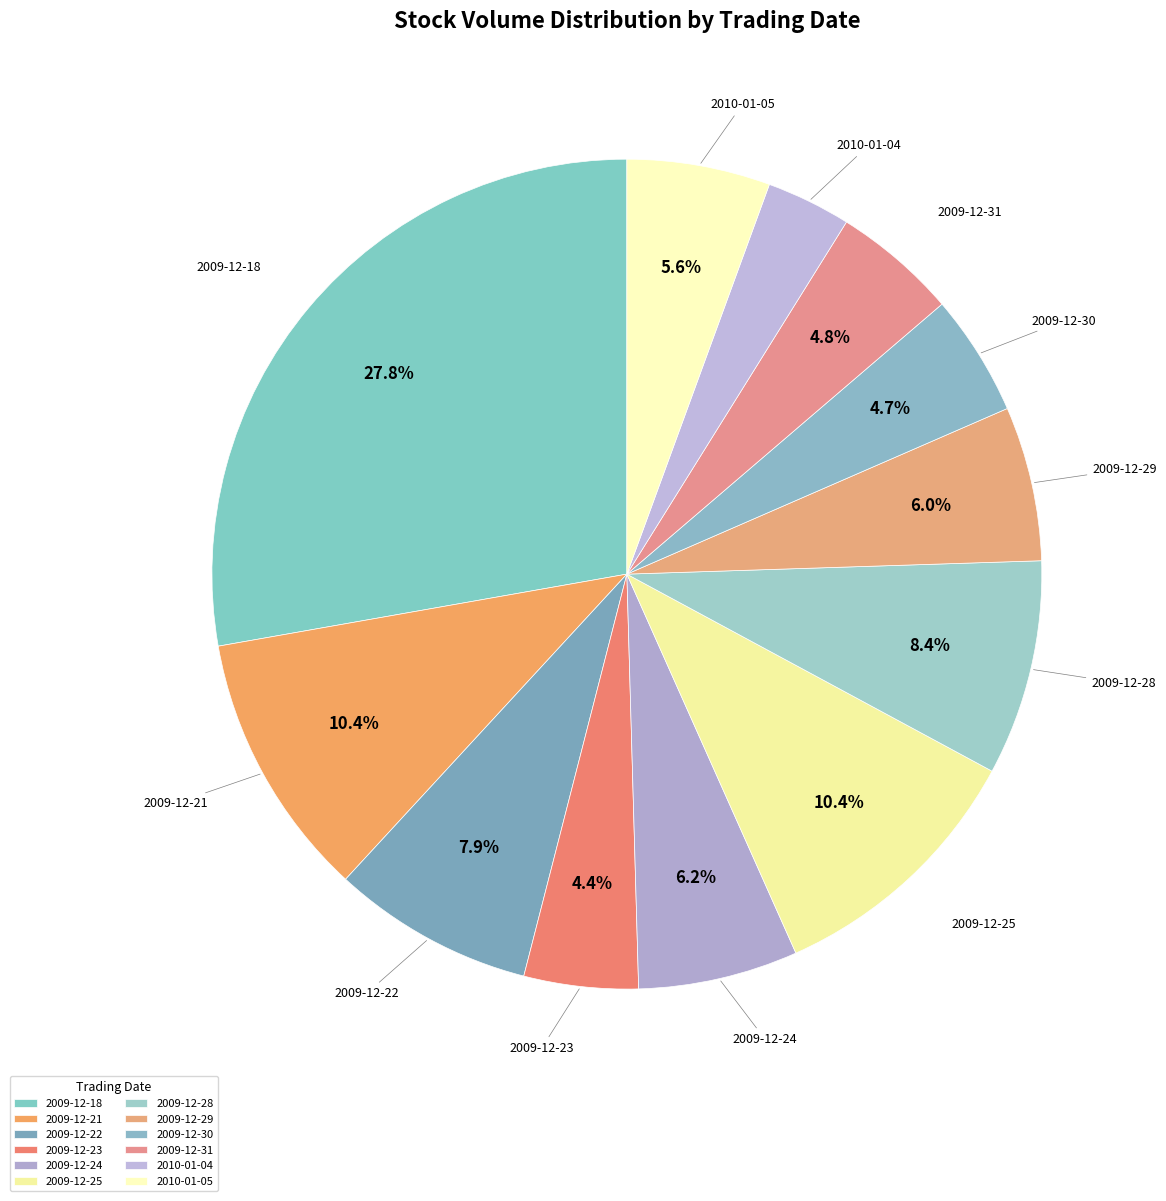

Do 2009-12-21 and 2010-01-05 together represent more than half of the pie?

No